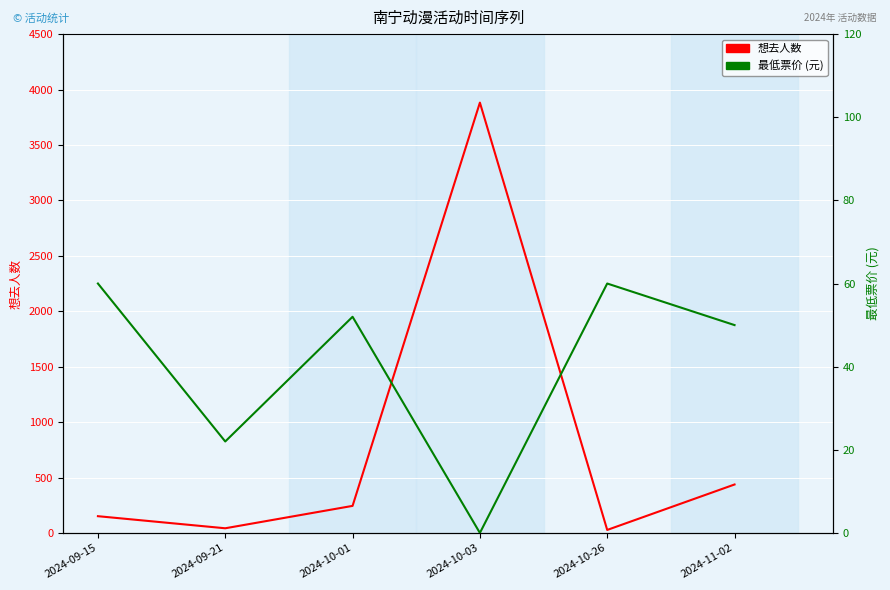

Rank the series by their maximum value, from lowest to highest.

最低票价, 想去人数